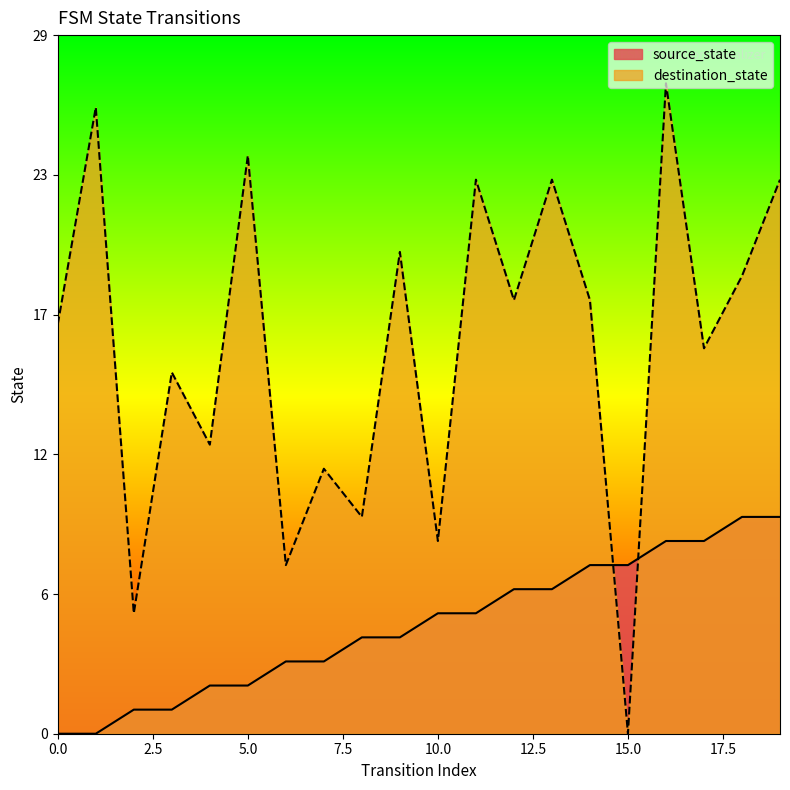

Reading right to left, list all the values displayed in this chart.

source_state: 19=9	18=9	17=8	16=8	15=7	14=7	13=6	12=6	11=5	10=5	9=4	8=4	7=3	6=3	5=2	4=2	3=1	2=1	1=0	0=0
destination_state: 19=23	18=19	17=16	16=27	15=0	14=18	13=23	12=18	11=23	10=8	9=20	8=9	7=11	6=7	5=24	4=12	3=15	2=5	1=26	0=17